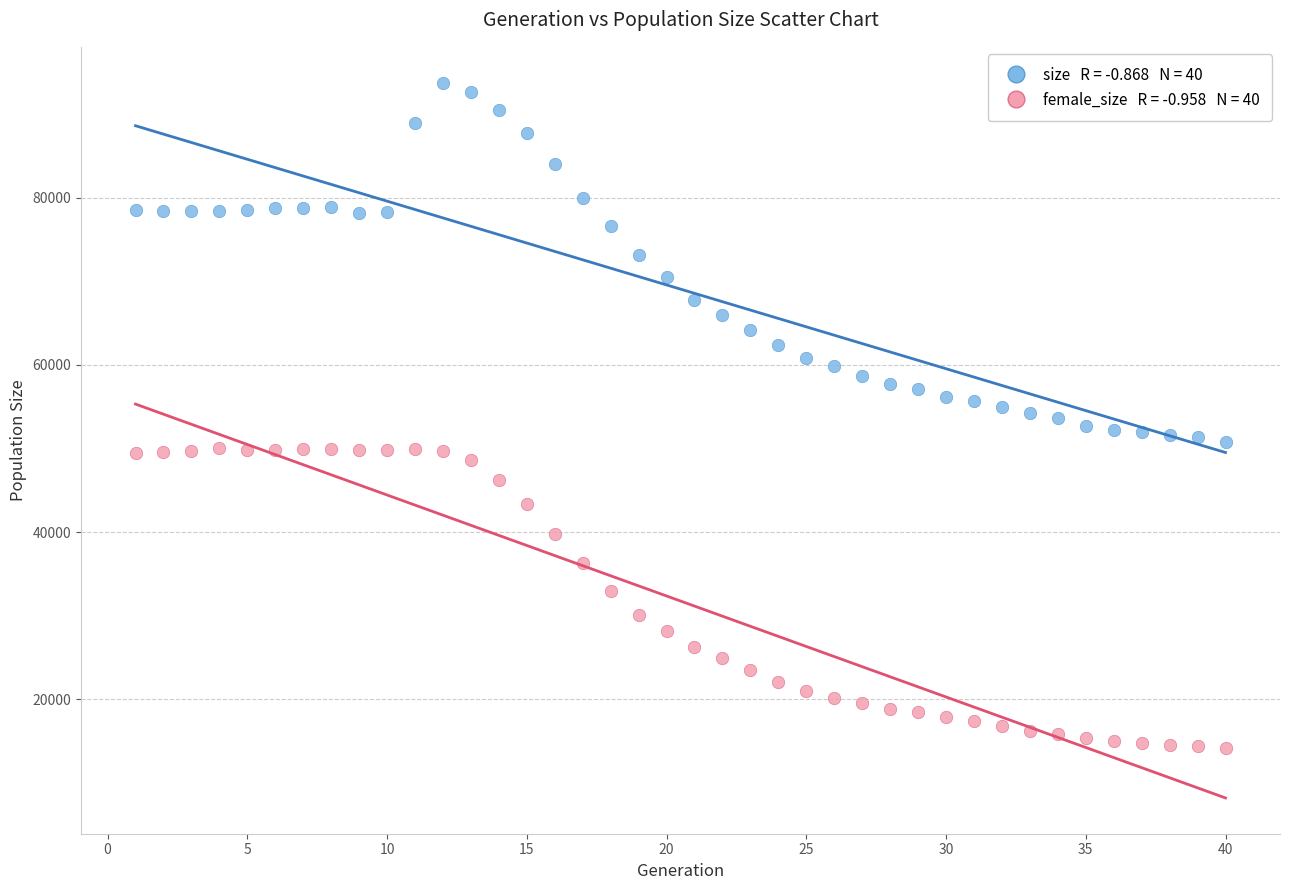

Across all data points, what is the range of Y values (max minus min)?

79538